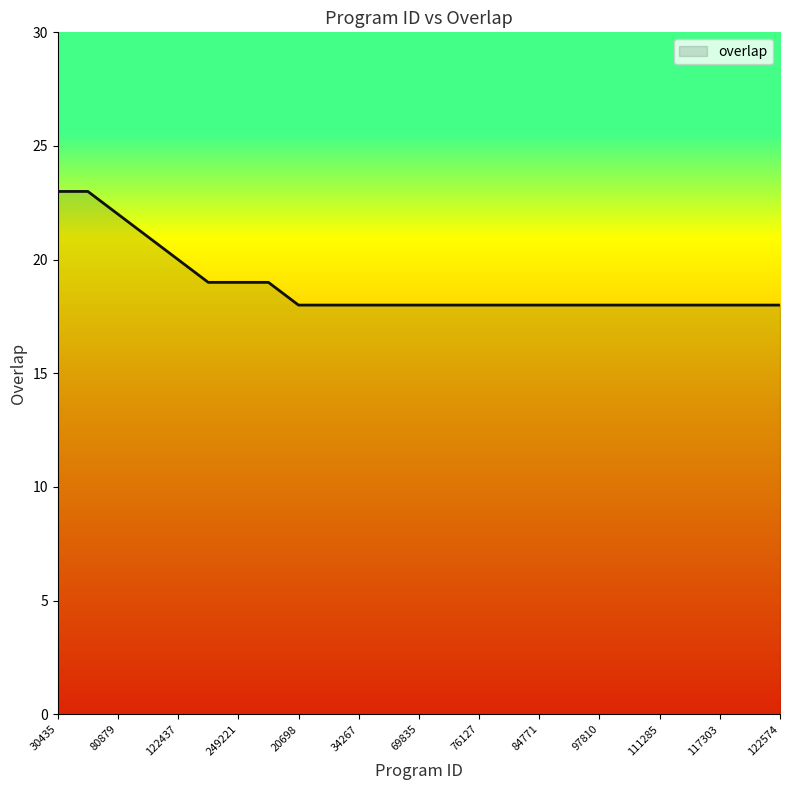

What is the minimum value shown in the chart?

18